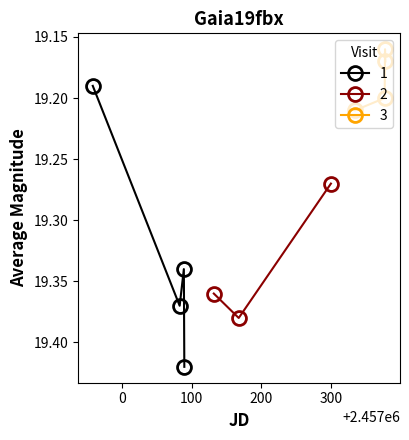

In 1, how many points are lower than both neighbors (excluding endpoints)?

1